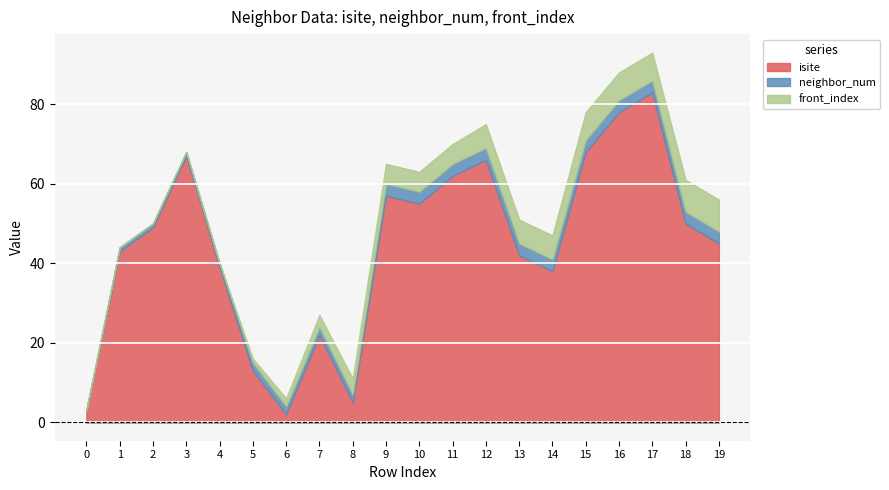

True or false: neighbor_num has more than 1 points higher than both neighbors.

False